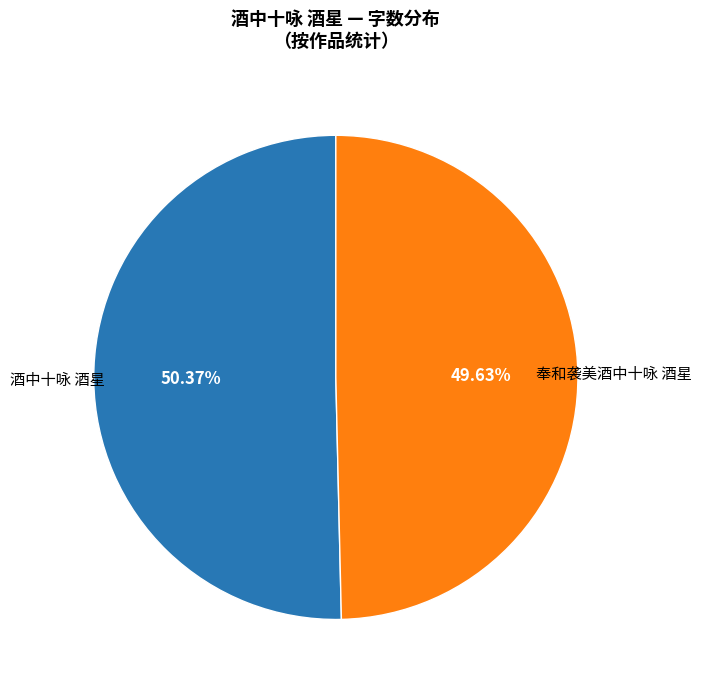

Is there a majority slice in this chart?

Yes